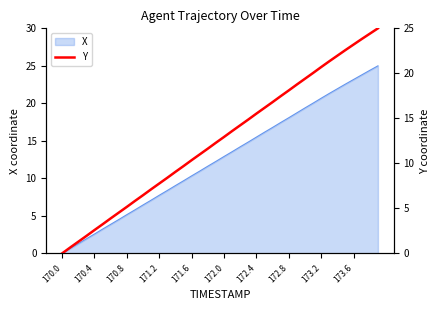

True or false: X has a value of 15.0 at 170.0.

False